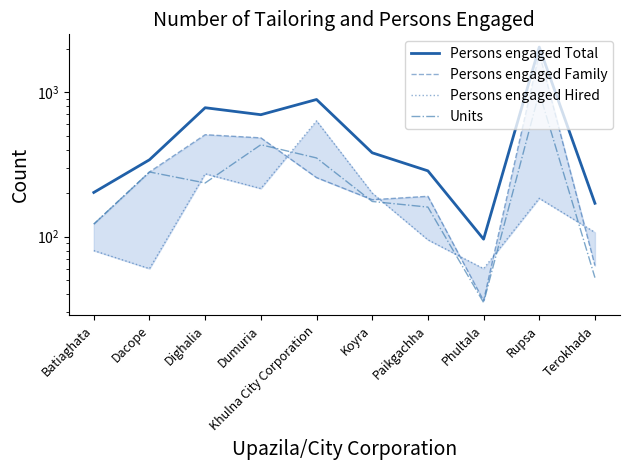

At which label is Persons engaged Total closest to 1071?

Khulna City Corporation